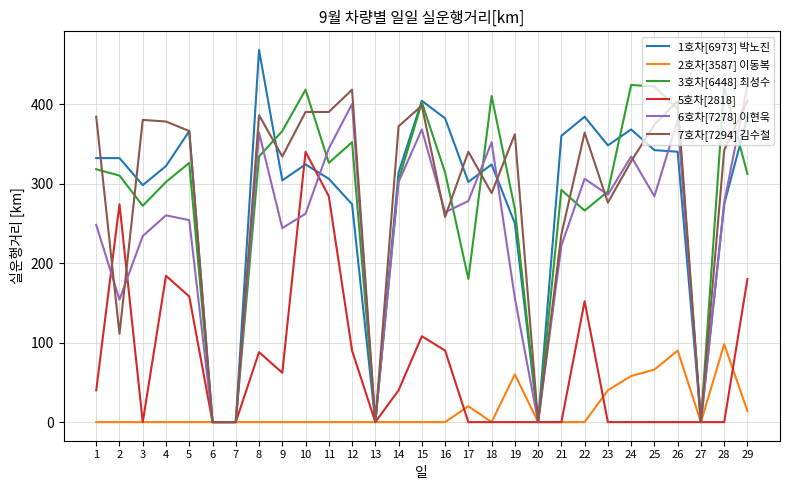

Where does the 3호차[6448] 최성수 series first go above 312?

1